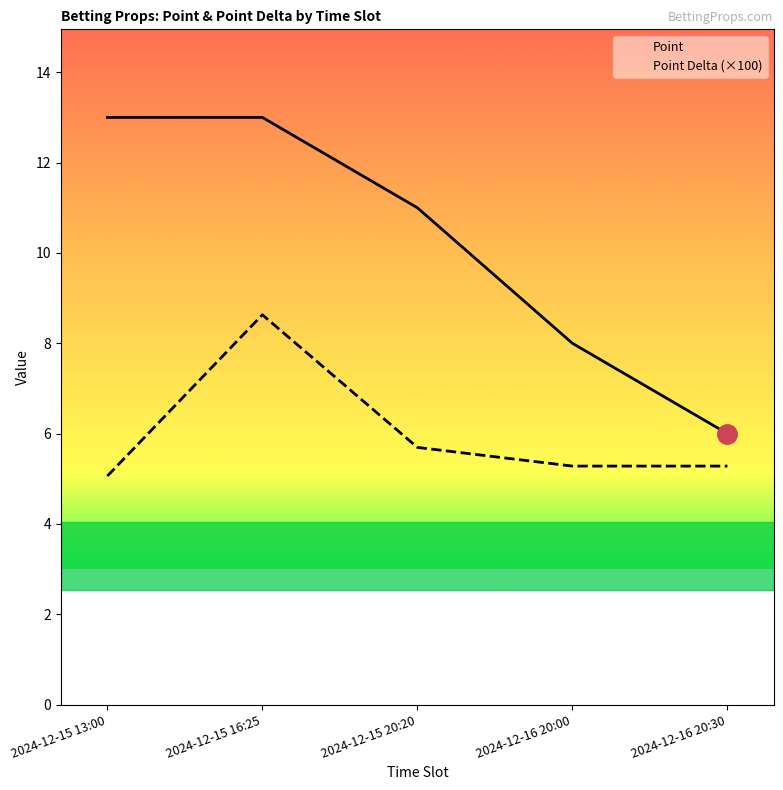

Between 2024-12-16 20:00 and 2024-12-15 16:25, which is larger?

2024-12-15 16:25